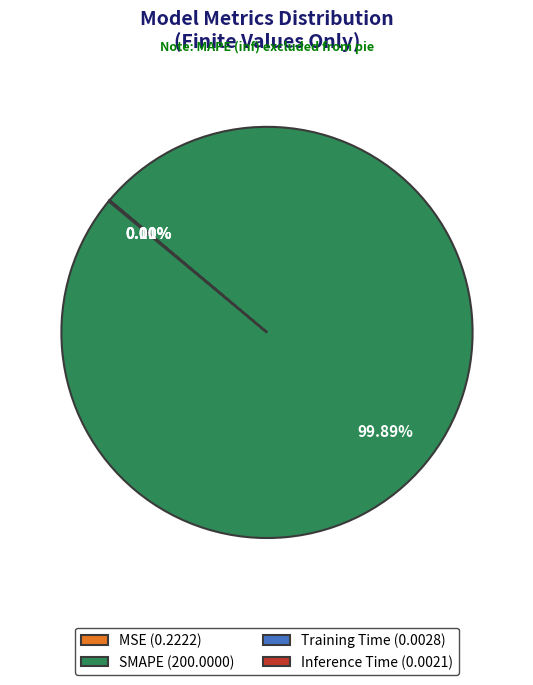

Does any single category account for the majority?

Yes